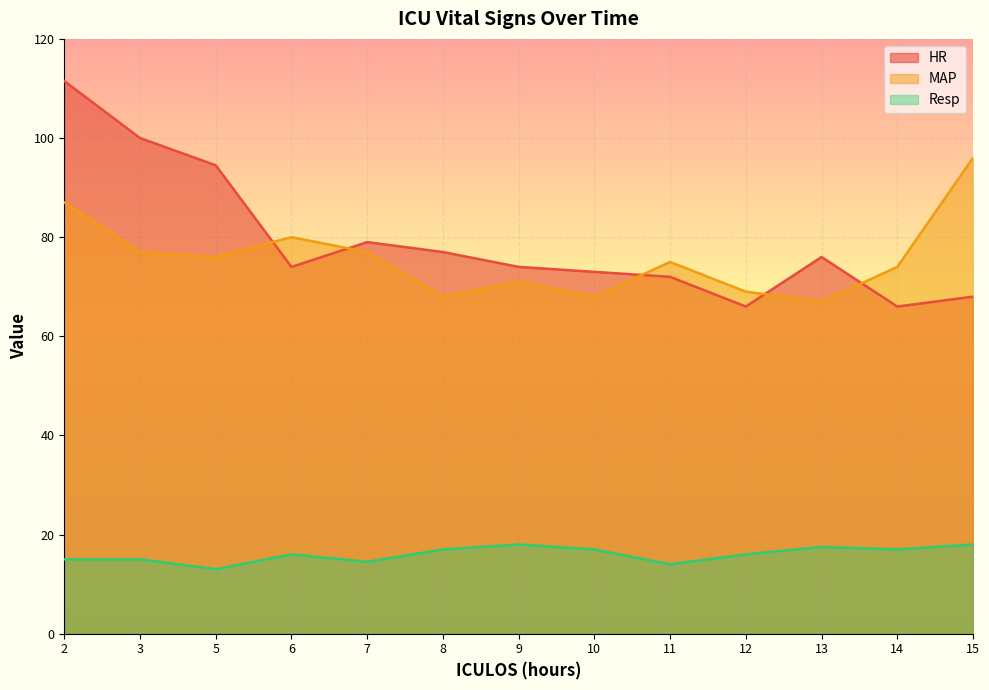

Which series ends up on top after the final intersection of HR and MAP?

MAP